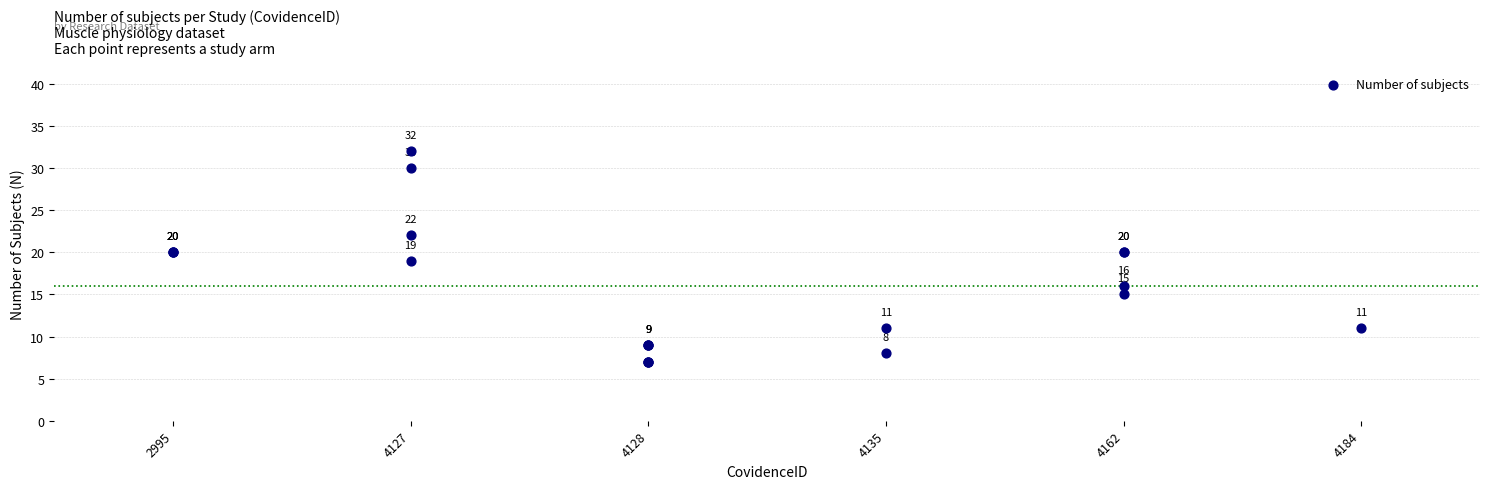

What Y value in the scatter plot is closest to 19?

19